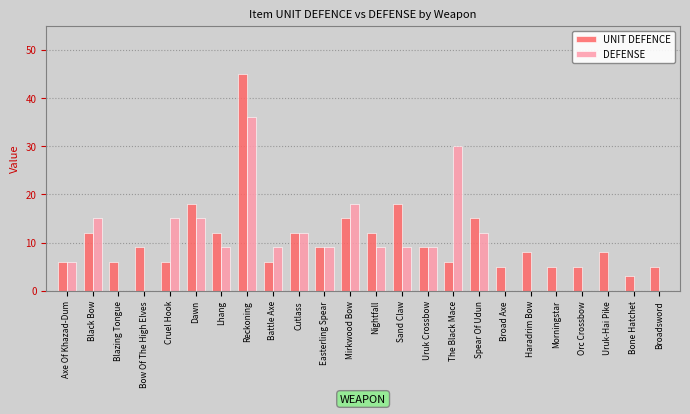

What are all the series names shown in the legend?

UNIT DEFENCE, DEFENSE